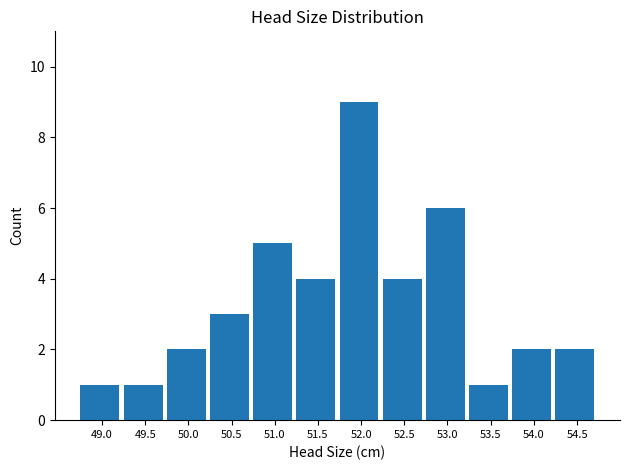

Reading right to left, list all the values displayed in this chart.

54.5=2	54.0=2	53.5=1	53.0=6	52.5=4	52.0=9	51.5=4	51.0=5	50.5=3	50.0=2	49.5=1	49.0=1